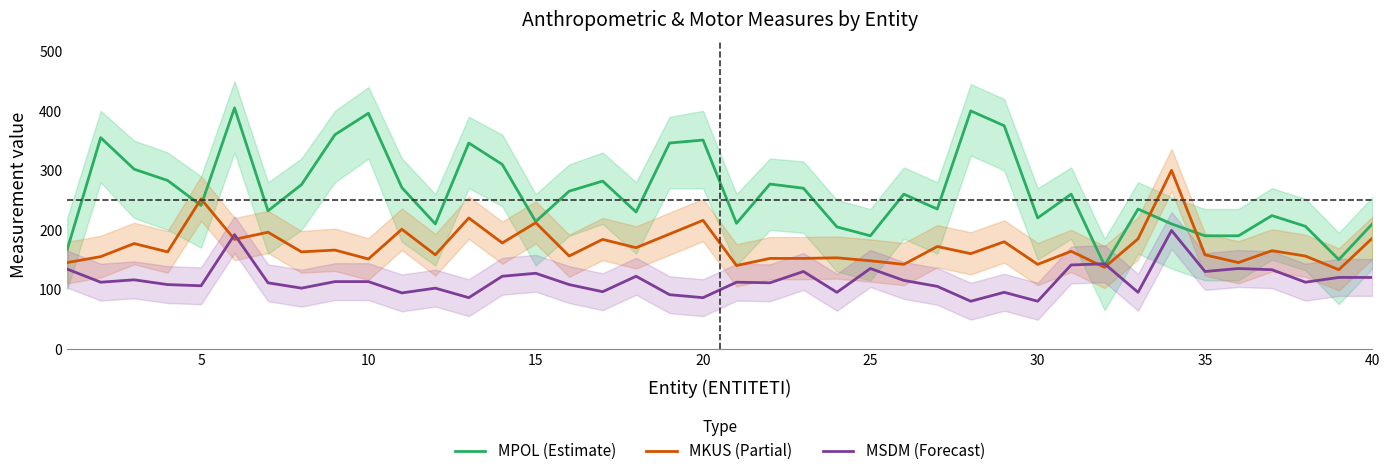

Is the value of MPOL (Estimate) at 16 greater than the value of MSDM (Forecast) at 35?

Yes